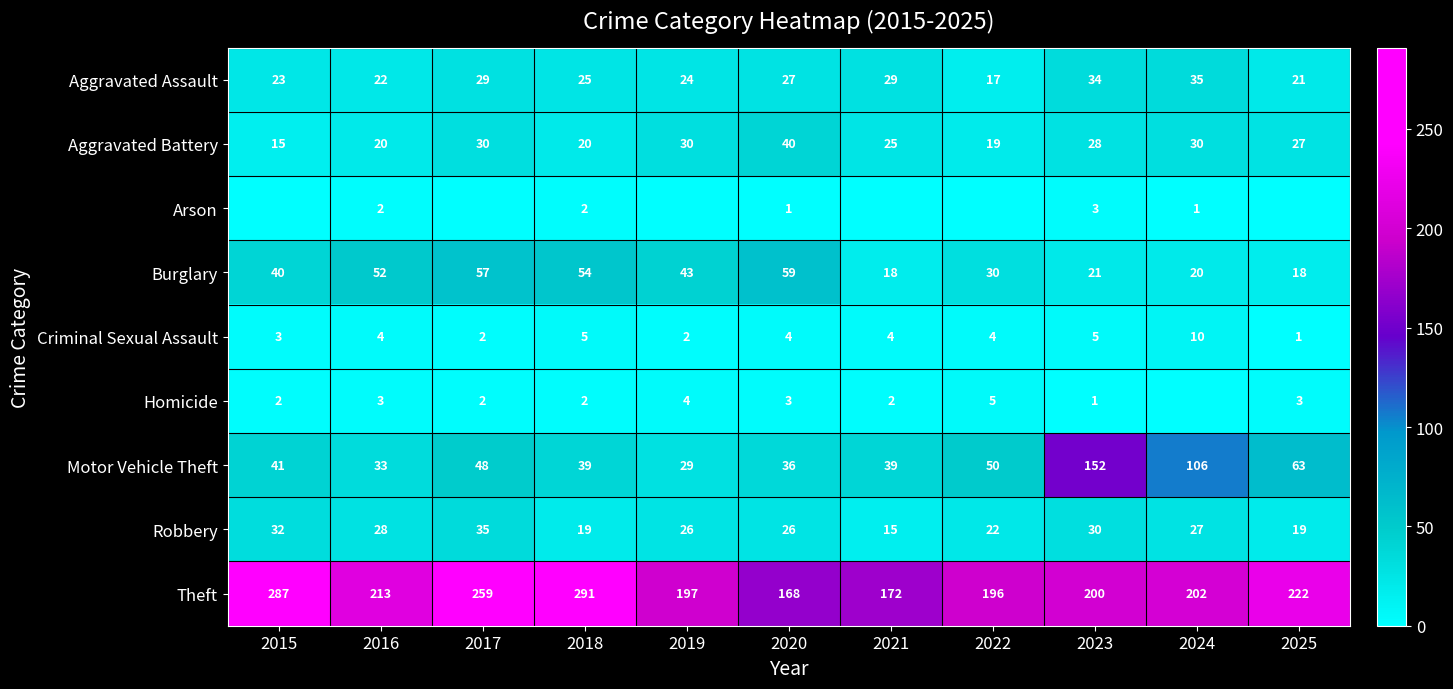

True or false: Theft has a value of 96 at 2018.

False